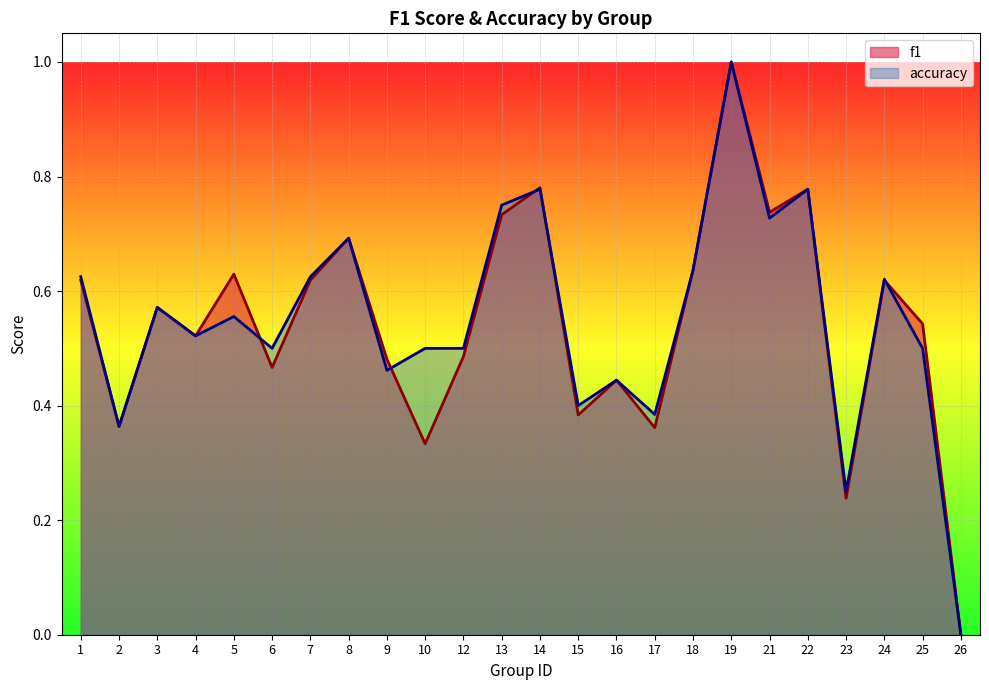

Rank the categories by f1 value from highest to lowest.

19, 14, 22, 21, 13, 8, 18, 5, 1, 7, 24, 3, 25, 4, 12, 9, 6, 16, 15, 2, 17, 10, 23, 26